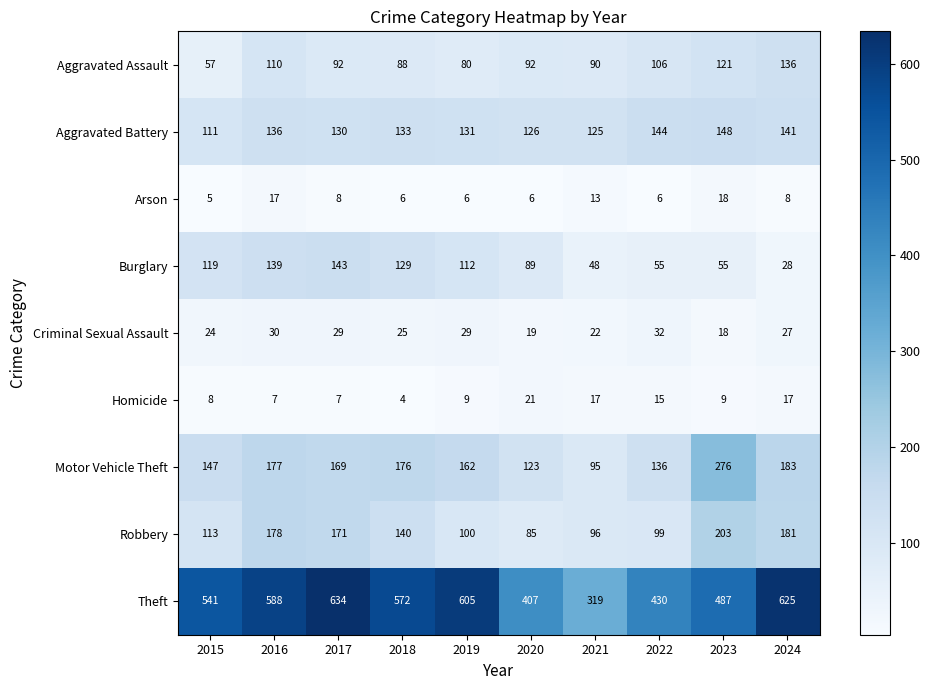

Which series has the widest spread of values?

Theft